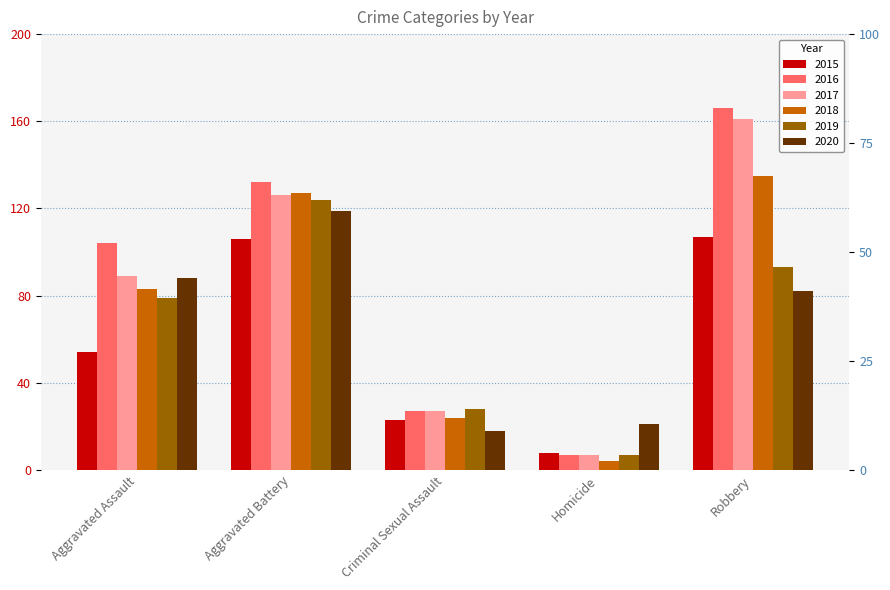

What is the label of the 5th bar from the right?

Aggravated Assault